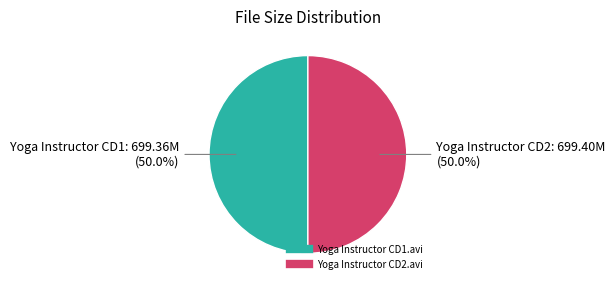

To the nearest percent, what is the combined percentage of Yoga Instructor CD1.avi and Yoga Instructor CD2.avi?

100%